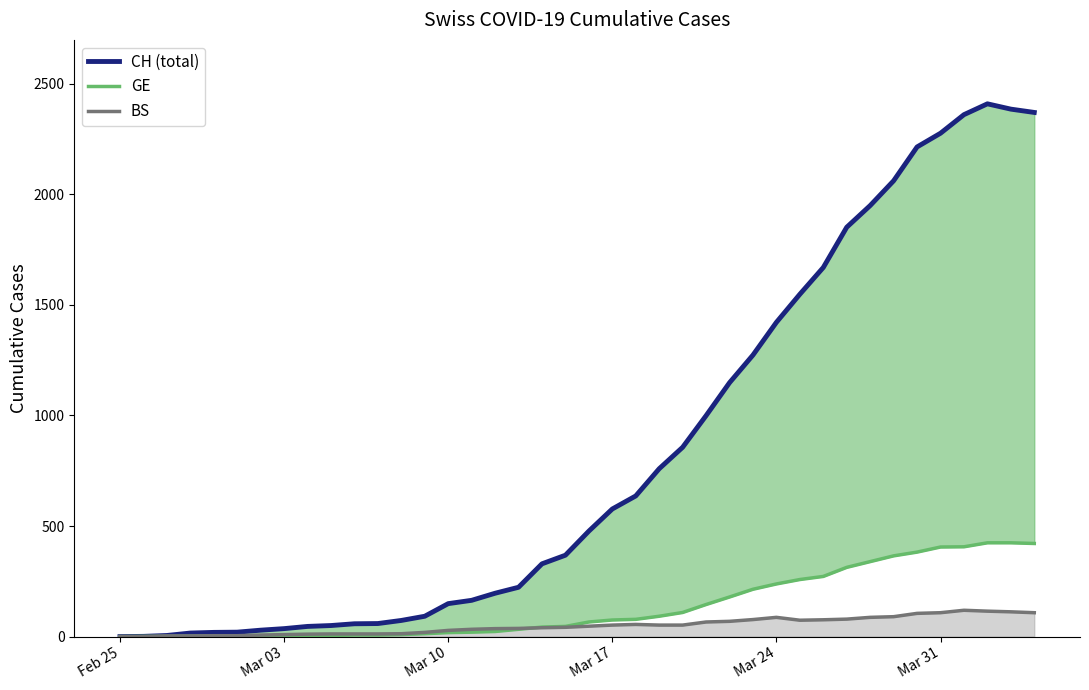

What is the average value of the BS series?

49